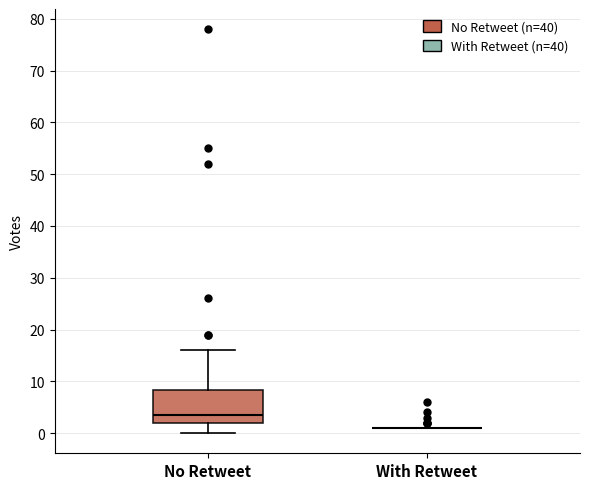

Reading left to right, transcribe this box plot: for each box, give where its median line is, the range the box spans, and where its two whiskers end, as read against the y-axis. The values are not printed on the chart, so give them approximately, as read against the axis.

No Retweet: median 4, box 2 to 8, whiskers 0 to 16
With Retweet: box collapsed to a line at 1, whiskers 1 to 1